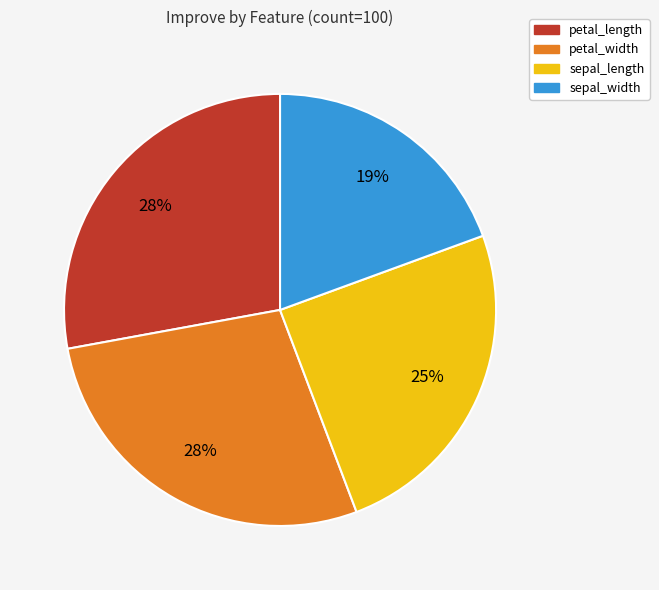

To the nearest percent, what is the average slice percentage?

25%